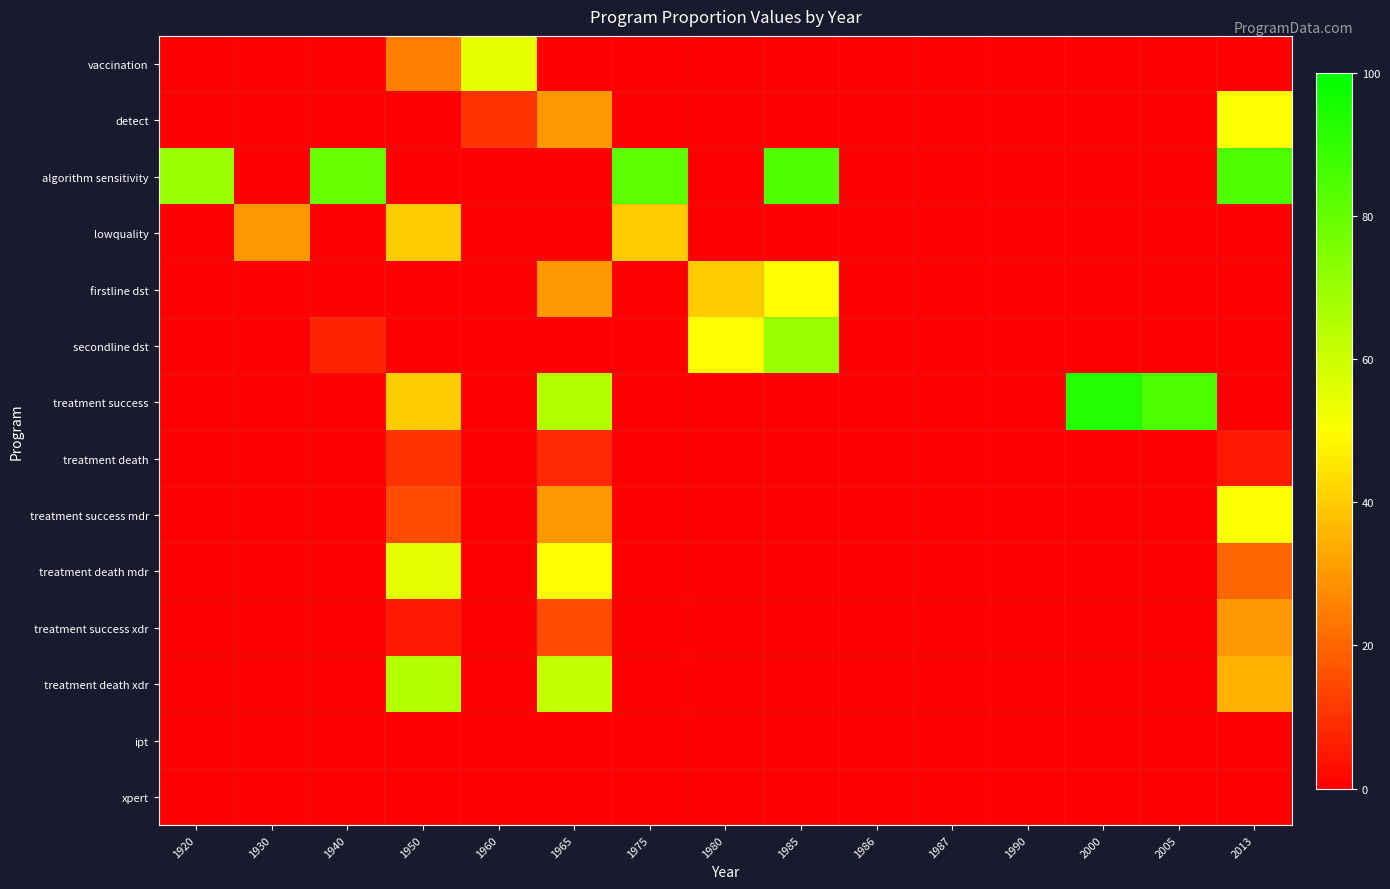

Reading left to right, what are all the values shown in this chart?

vaccination: 1920=0	1930=0	1940=0	1950=25	1960=55	1965=0	1975=0	1980=0	1985=0	1986=0	1987=0	1990=0	2000=0	2005=0	2013=0
detect: 1920=0	1930=0	1940=0	1950=0	1960=10	1965=30	1975=0	1980=0	1985=0	1986=0	1987=0	1990=0	2000=0	2005=0	2013=50
algorithm sensitivity: 1920=70	1930=0	1940=80	1950=0	1960=0	1965=0	1975=82	1980=0	1985=84	1986=0	1987=0	1990=0	2000=0	2005=0	2013=85
lowquality: 1920=0	1930=30	1940=0	1950=40	1960=0	1965=0	1975=40	1980=0	1985=0	1986=0	1987=0	1990=0	2000=0	2005=0	2013=0
firstline dst: 1920=0	1930=0	1940=0	1950=0	1960=0	1965=30	1975=0	1980=40	1985=50	1986=0	1987=0	1990=0	2000=0	2005=0	2013=0
secondline dst: 1920=0	1930=0	1940=7	1950=0	1960=0	1965=0	1975=0	1980=50	1985=70	1986=0	1987=0	1990=0	2000=0	2005=0	2013=0
treatment success: 1920=0	1930=0	1940=0	1950=40	1960=0	1965=65	1975=0	1980=0	1985=0	1986=0	1987=0	1990=0	2000=93	2005=85	2013=0
treatment death: 1920=0	1930=0	1940=0	1950=10	1960=0	1965=8	1975=0	1980=0	1985=0	1986=0	1987=0	1990=0	2000=0	2005=0	2013=5
treatment success mdr: 1920=0	1930=0	1940=0	1950=15	1960=0	1965=30	1975=0	1980=0	1985=0	1986=0	1987=0	1990=0	2000=0	2005=0	2013=50
treatment death mdr: 1920=0	1930=0	1940=0	1950=55	1960=0	1965=50	1975=0	1980=0	1985=0	1986=0	1987=0	1990=0	2000=0	2005=0	2013=20
treatment success xdr: 1920=0	1930=0	1940=0	1950=5	1960=0	1965=15	1975=0	1980=0	1985=0	1986=0	1987=0	1990=0	2000=0	2005=0	2013=30
treatment death xdr: 1920=0	1930=0	1940=0	1950=65	1960=0	1965=62	1975=0	1980=0	1985=0	1986=0	1987=0	1990=0	2000=0	2005=0	2013=35
ipt: 1920=0	1930=0	1940=0	1950=0	1960=0	1965=0	1975=0	1980=0	1985=0	1986=0	1987=0	1990=0	2000=0	2005=0	2013=0
xpert: 1920=0	1930=0	1940=0	1950=0	1960=0	1965=0	1975=0	1980=0	1985=0	1986=0	1987=0	1990=0	2000=0	2005=0	2013=0